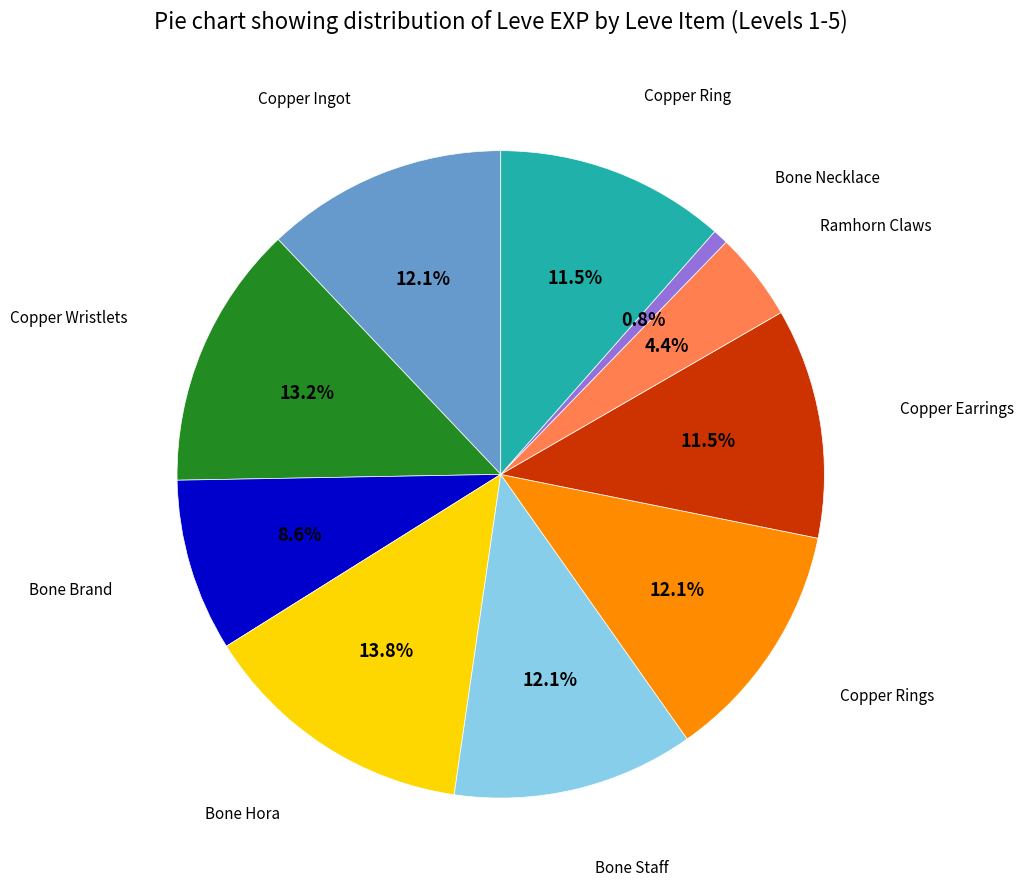

Is there any slice that represents more than half of the pie?

No